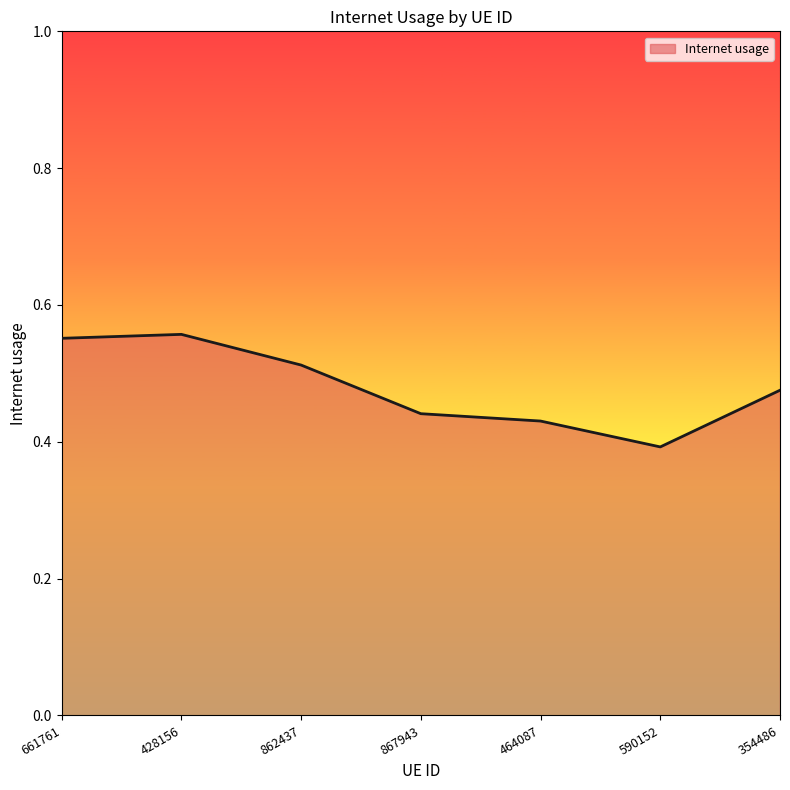

How many distinct data groups are displayed?

1